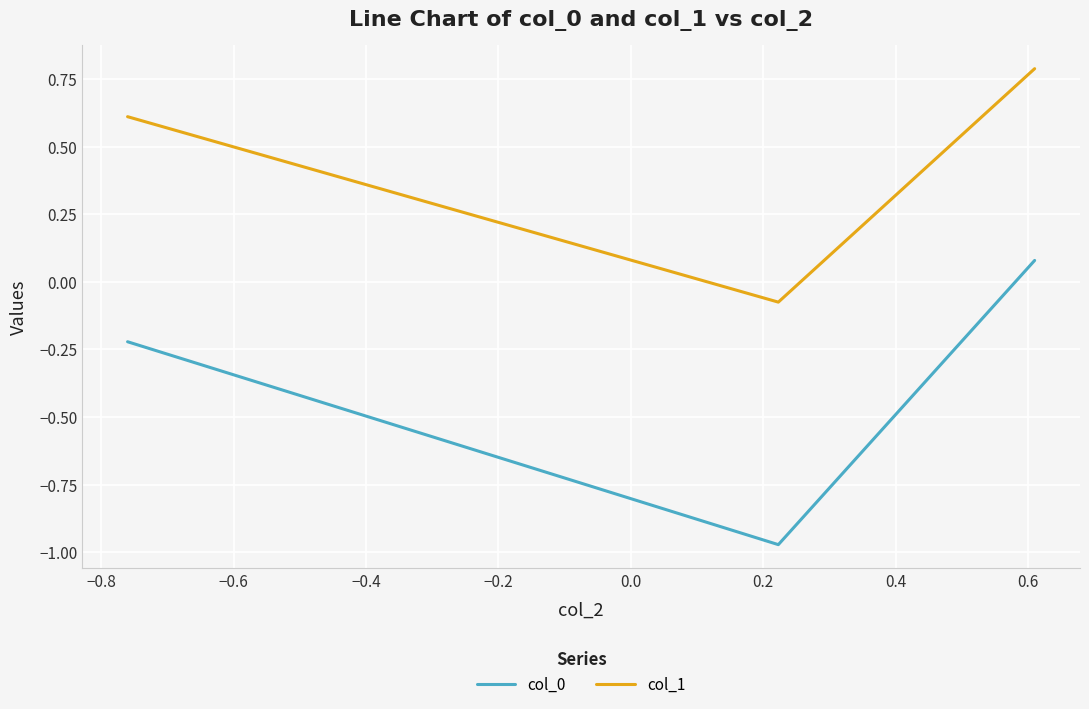

Is this an area chart (filled region under the line)?

No